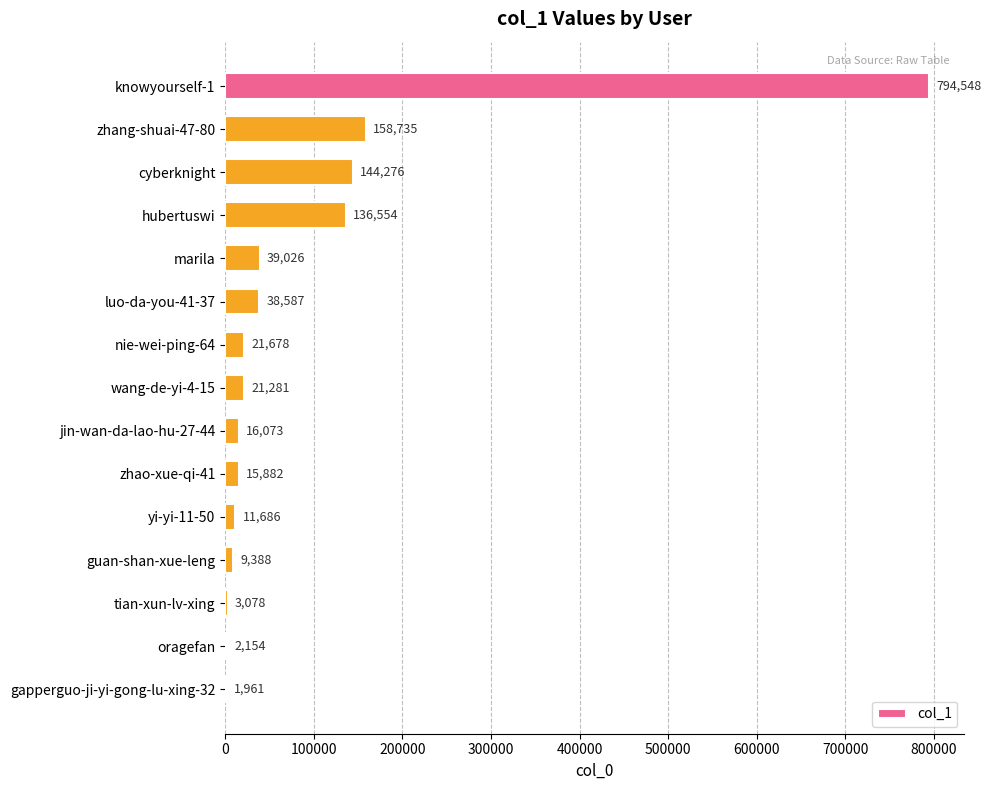

True or false: the data shows 39026 at marila.

True